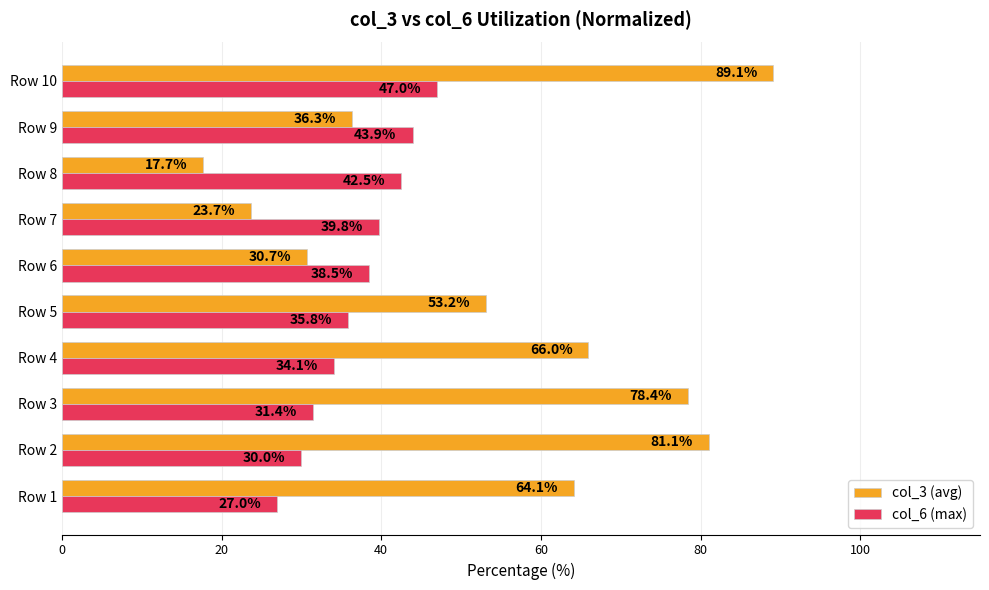

What is the approximate value of col_6 (max) at Row 9?

43.9